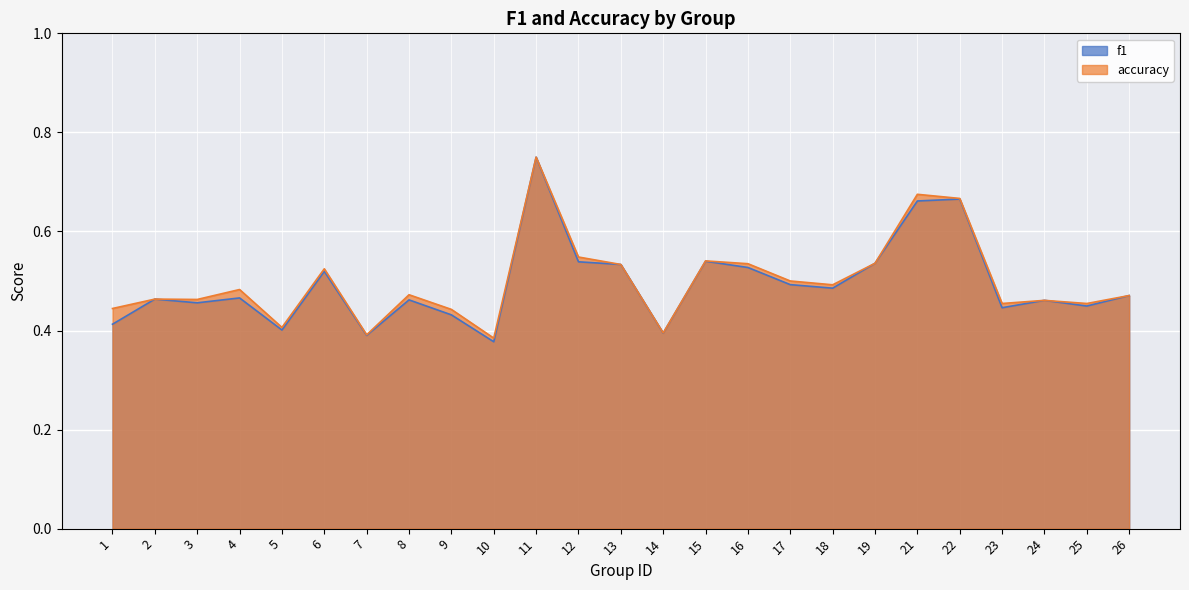

Where is accuracy nearest to the value 0?

10